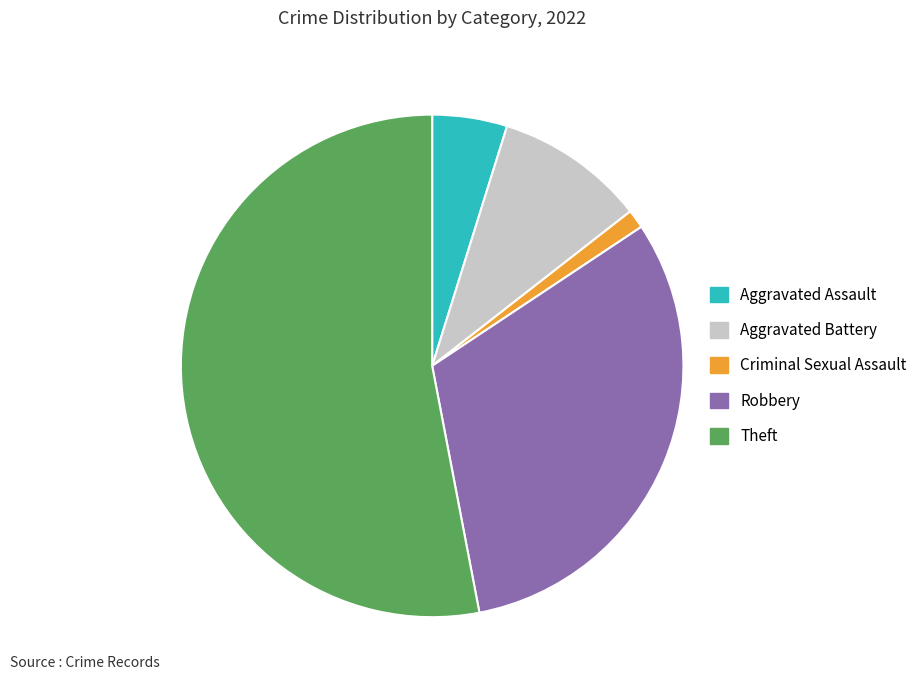

Which category has the biggest portion of the pie?

Theft